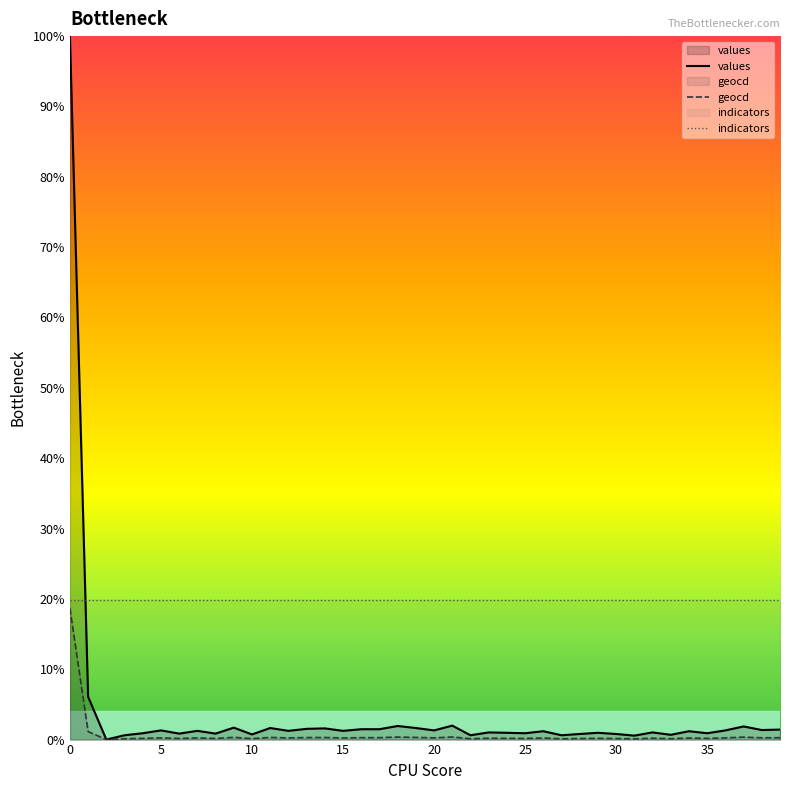

List the series in order of their overall mean, highest first.

indicators, values, geocd